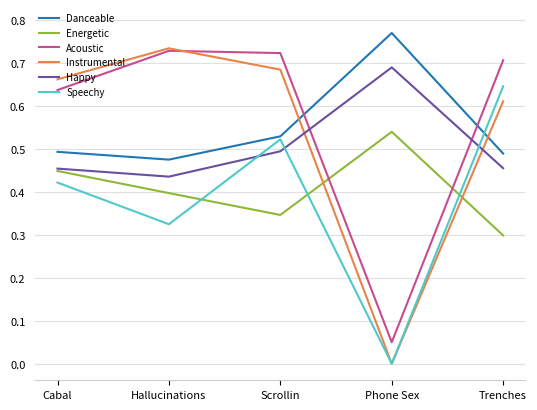

List the labels in order of Instrumental value, smallest first.

Phone Sex, Trenches, Cabal, Scrollin, Hallucinations